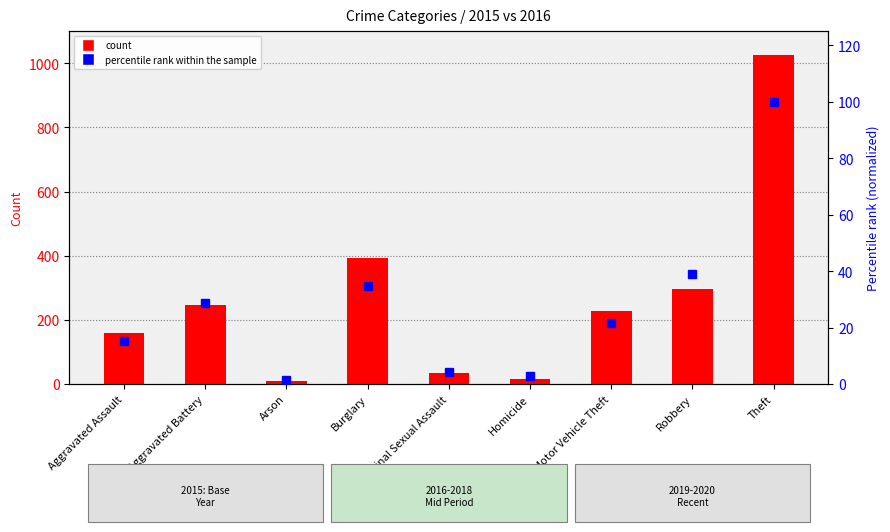

How many data points does each series have?

9